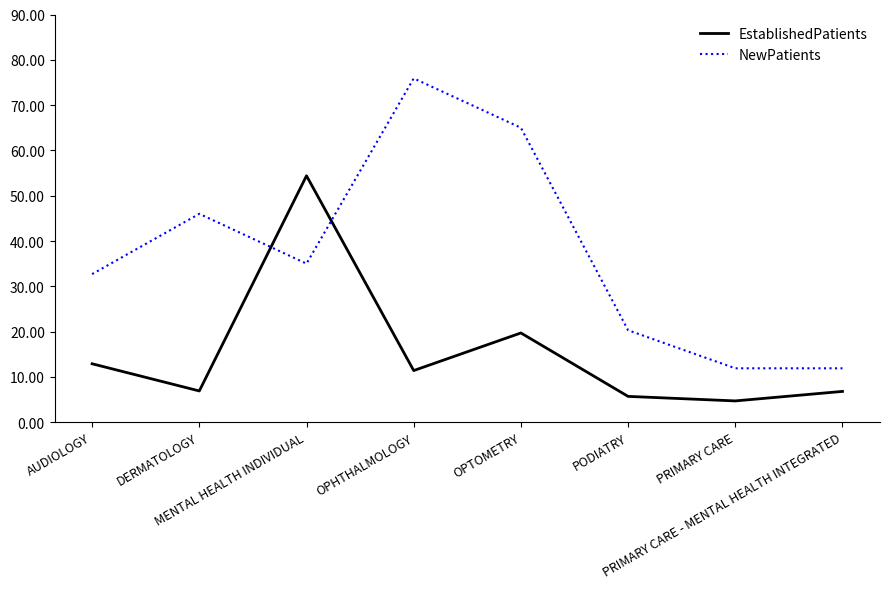

What are all the series names shown in the legend?

EstablishedPatients, NewPatients